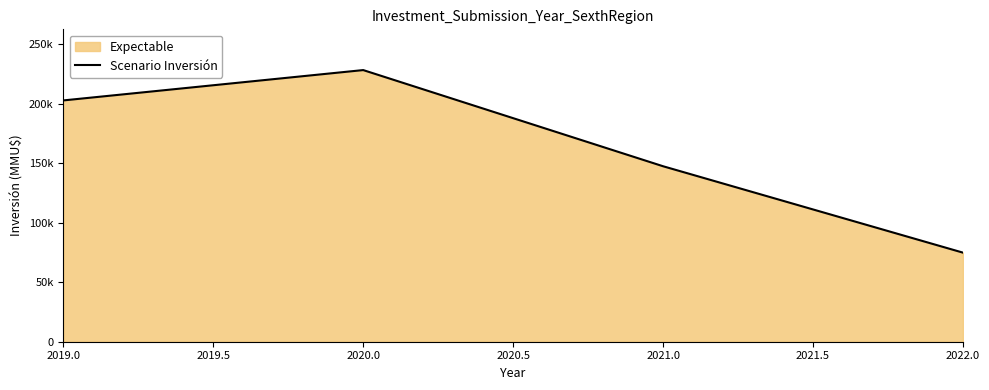

Does the chart display data point markers on the line(s)?

No